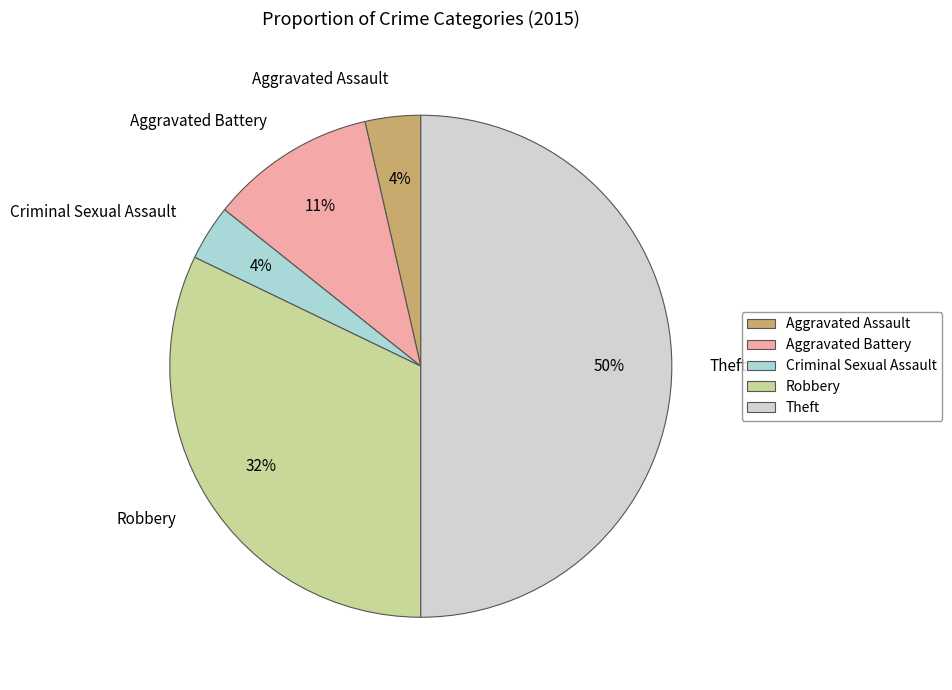

To the nearest percent, what is the average slice percentage?

20%